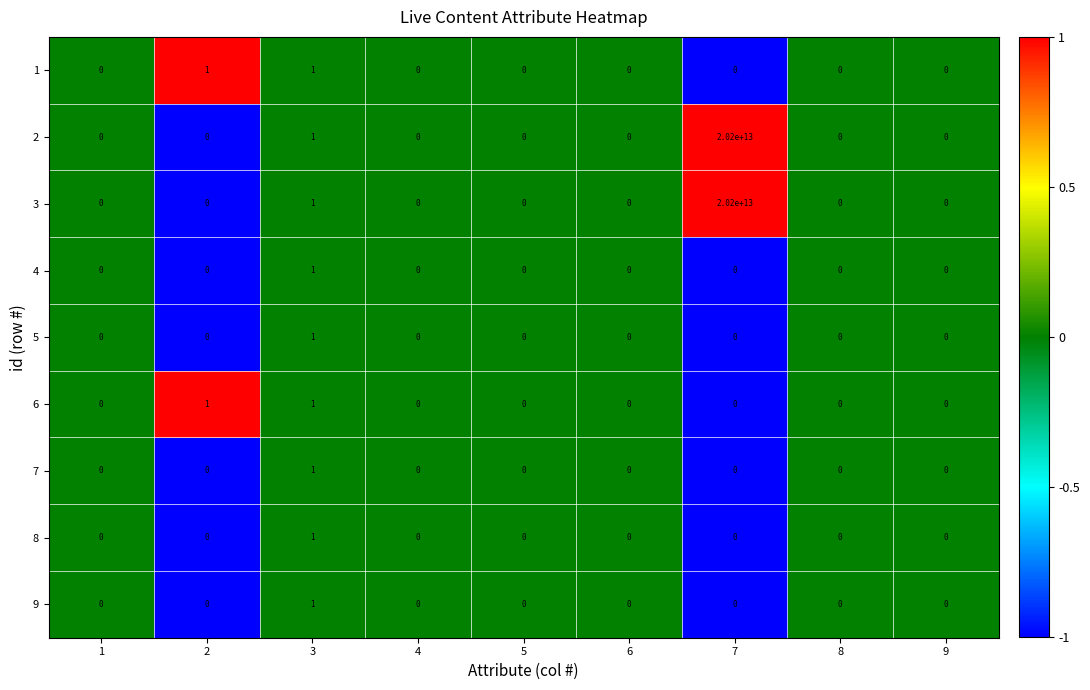

The value of 5 at 2 is 0. True or false?

True